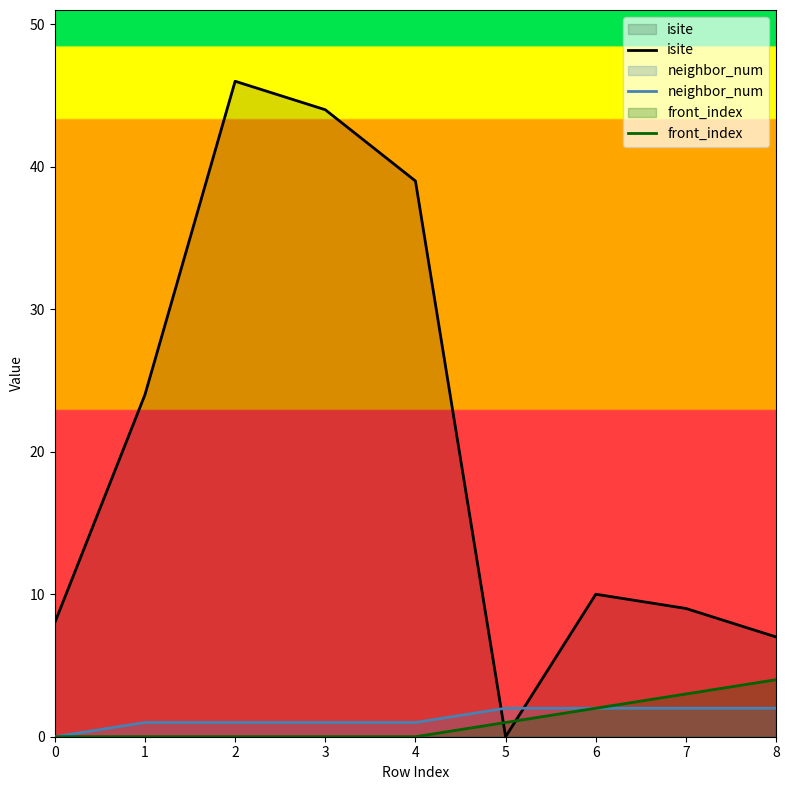

How many values in neighbor_num are above zero?

8